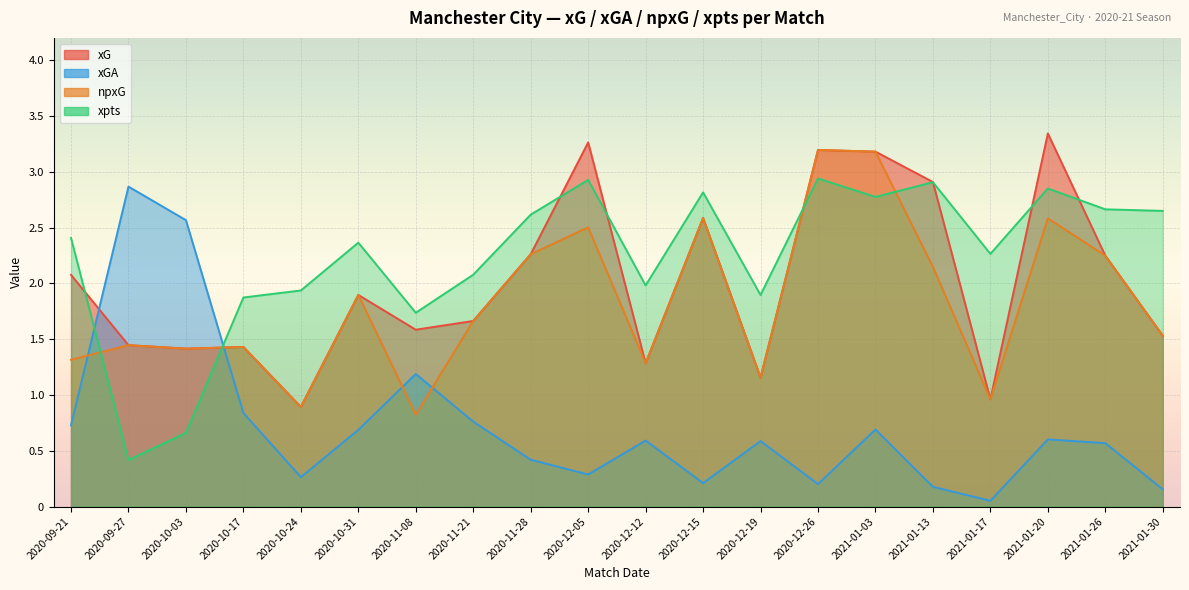

Between 2020-11-08 and 2021-01-20, which series saw the biggest shift?

xG